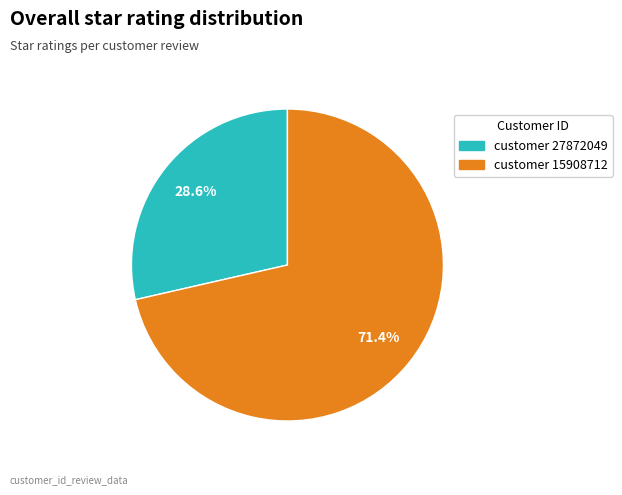

Which slice is the smallest?

customer 27872049